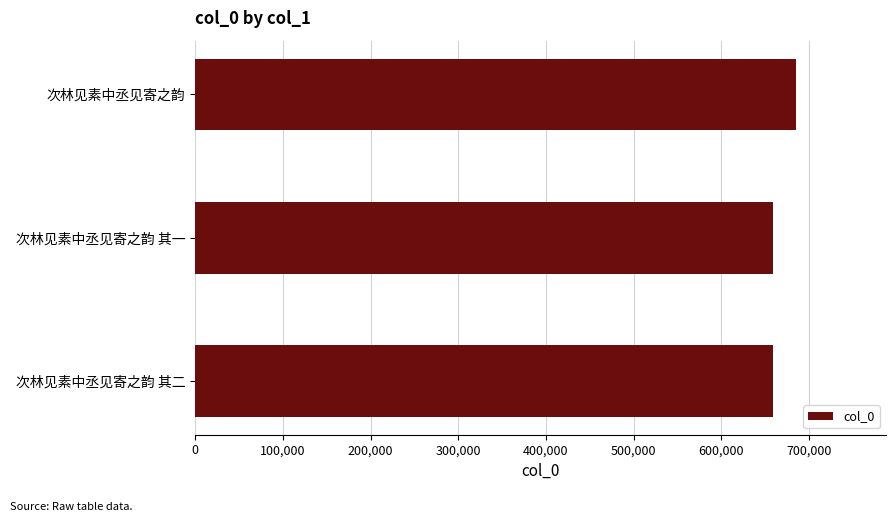

How many bars are there in total?

3